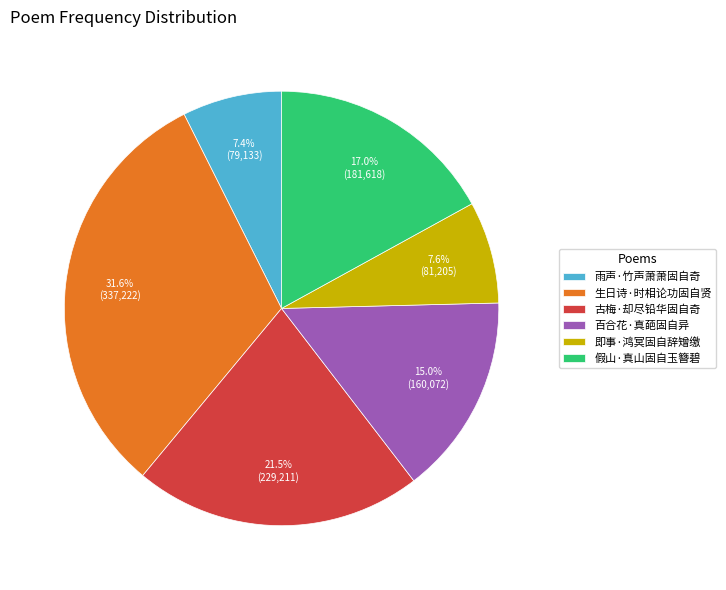

The 古梅·却尽铅华固自奇 slice represents 30% of the pie. True or false?

False